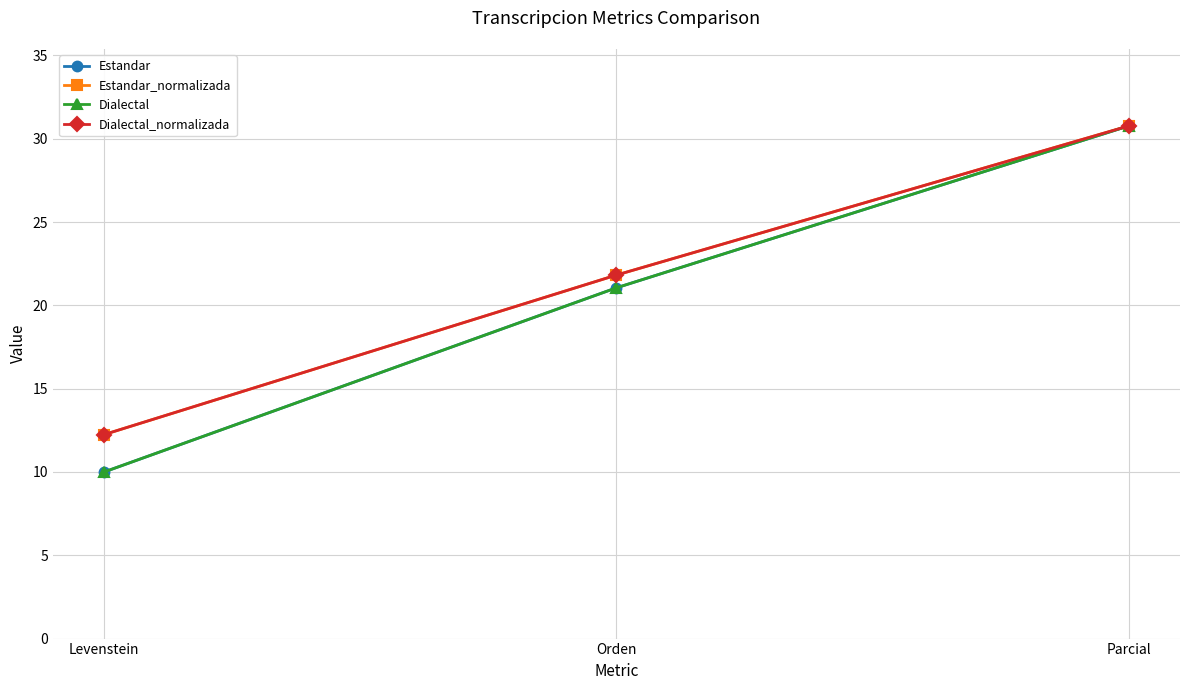

Does the chart have visible grid lines?

Yes